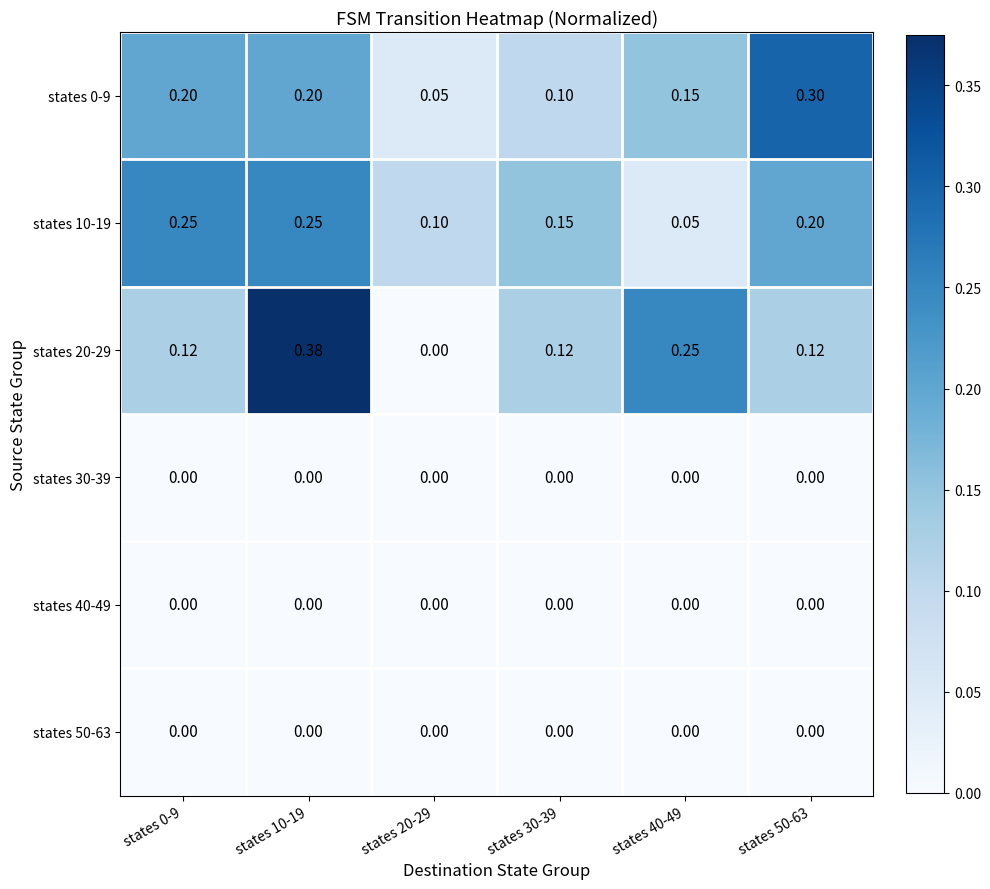

How many data points does each series have?

6